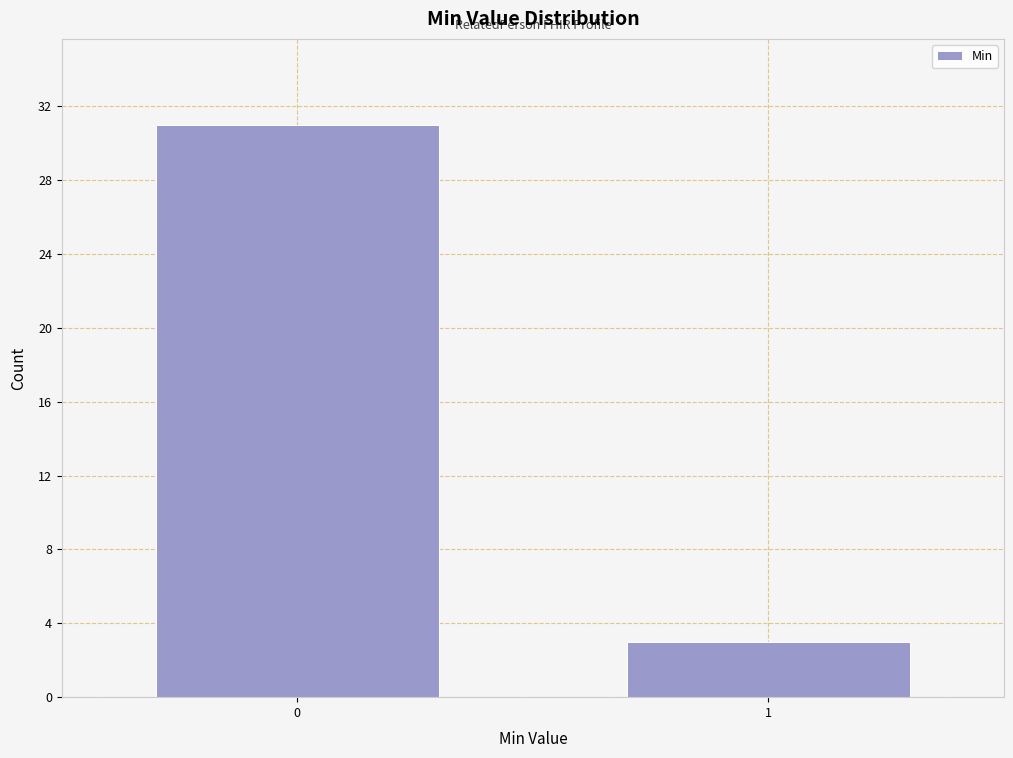

Reading right to left, what are all the values shown in this chart?

1=3	0=31